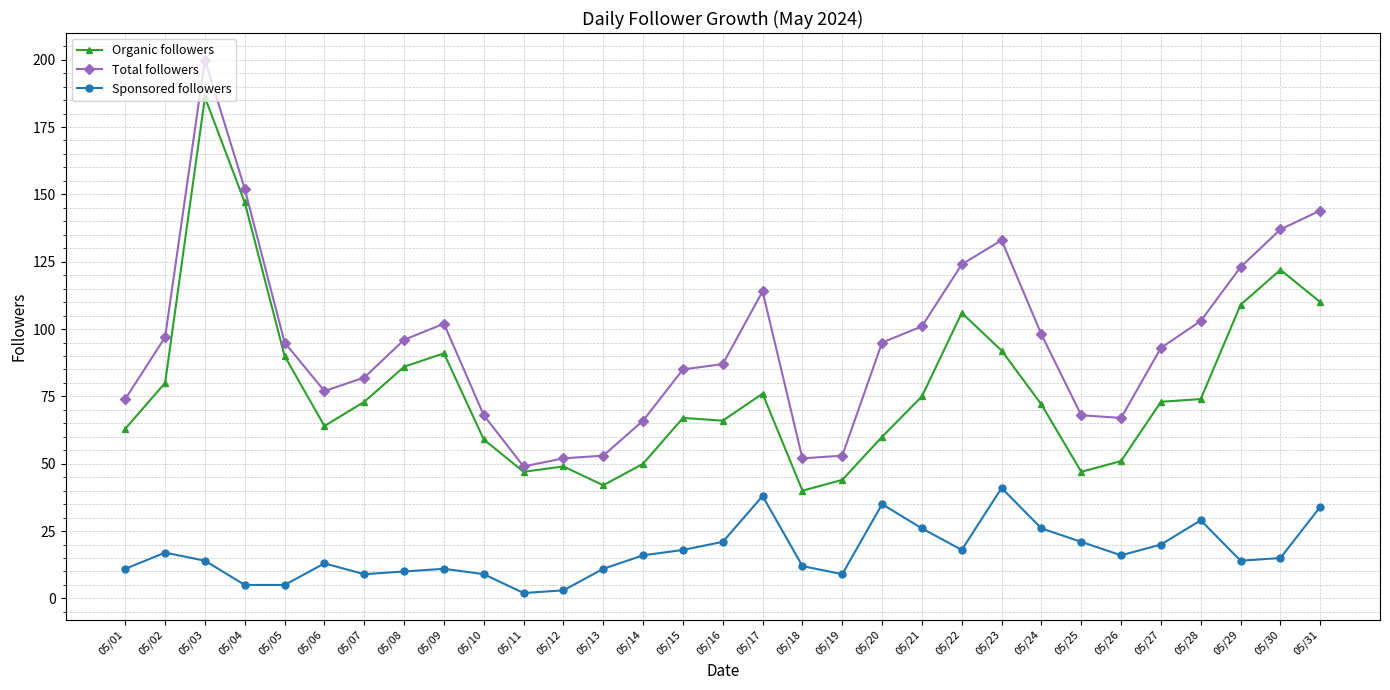

Is this an area chart (filled region under the line)?

No